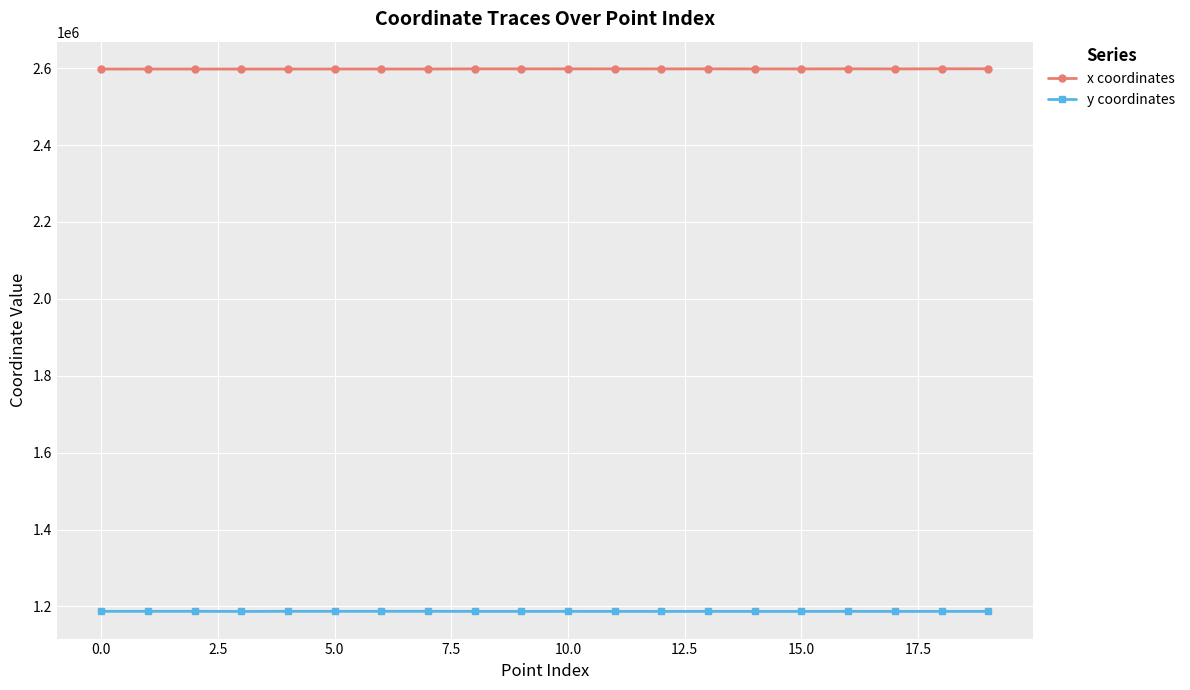

How many values in the y coordinates series exceed 1187173?

10